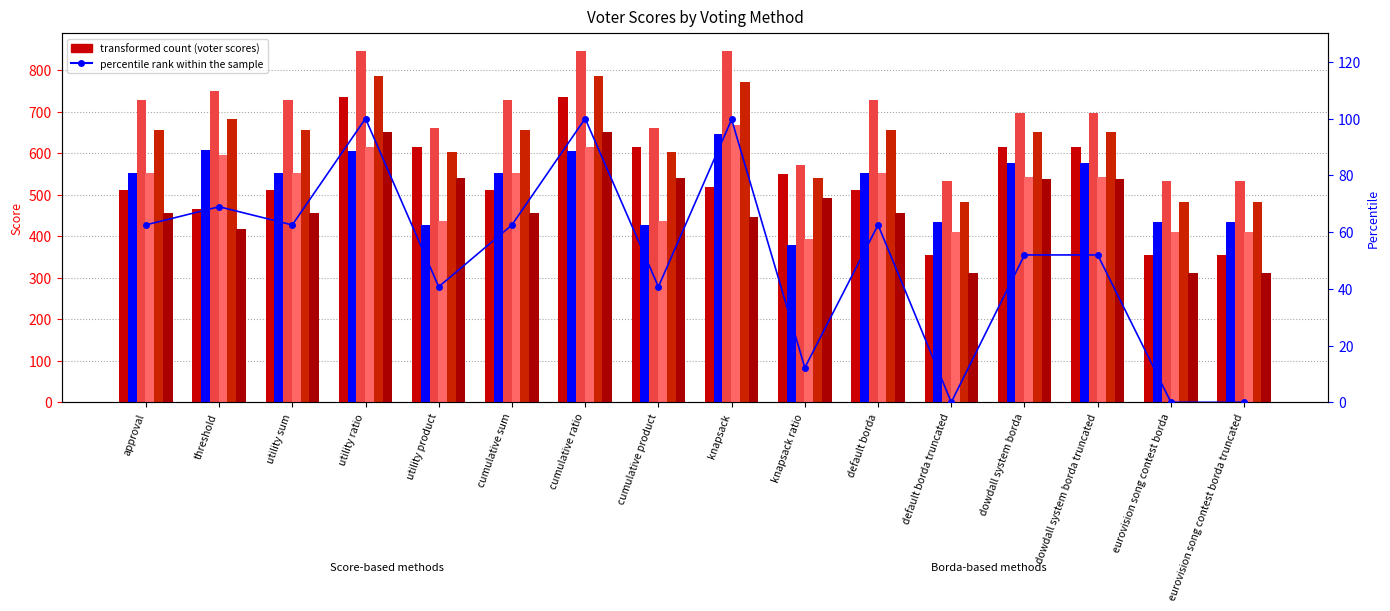

Reading left to right, extract all data points from this chart.

voter0: 510	465	510	736	614	510	736	614	519	549	510	354	615	615	354	354
voter1: 553	607	553	604	428	553	604	428	646	379	553	435	576	576	435	435
voter3: 729	749	729	846	661	729	846	661	845	572	729	534	696	696	534	534
voter4: 552	596	552	614	437	552	614	437	667	392	552	411	542	542	411	411
voter5: 656	682	656	786	602	656	786	602	771	541	656	482	651	651	482	482
voter6: 456	417	456	651	539	456	651	539	446	491	456	312	538	538	312	312